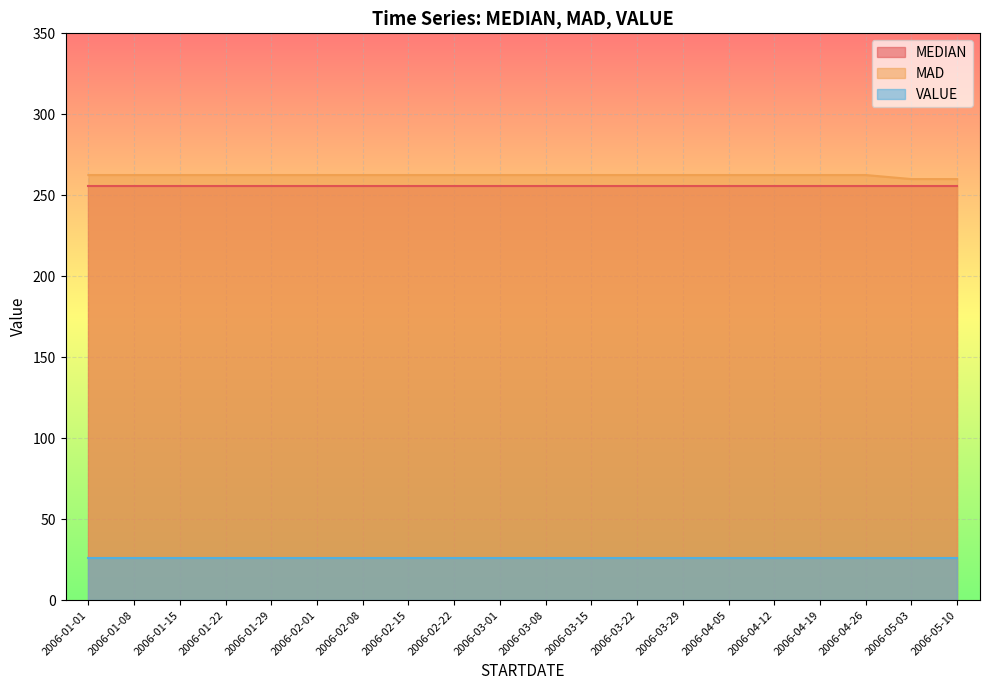

Reading left to right, list all the values displayed in this chart.

MEDIAN: 2006-01-01=255.5	2006-01-08=255.5	2006-01-15=255.5	2006-01-22=255.5	2006-01-29=255.5	2006-02-01=255.5	2006-02-08=255.5	2006-02-15=255.5	2006-02-22=255.5	2006-03-01=255.5	2006-03-08=255.5	2006-03-15=255.5	2006-03-22=255.5	2006-03-29=255.5	2006-04-05=255.5	2006-04-12=255.5	2006-04-19=255.5	2006-04-26=255.5	2006-05-03=255.5	2006-05-10=255.5
MAD: 2006-01-01=262.5	2006-01-08=262.5	2006-01-15=262.5	2006-01-22=262.5	2006-01-29=262.5	2006-02-01=262.5	2006-02-08=262.5	2006-02-15=262.5	2006-02-22=262.5	2006-03-01=262.5	2006-03-08=262.5	2006-03-15=262.5	2006-03-22=262.5	2006-03-29=262.5	2006-04-05=262.5	2006-04-12=262.5	2006-04-19=262.5	2006-04-26=262.5	2006-05-03=260.0	2006-05-10=260.0
VALUE: 2006-01-01=26.0	2006-01-08=26.0	2006-01-15=26.0	2006-01-22=26.0	2006-01-29=26.0	2006-02-01=26.0	2006-02-08=26.0	2006-02-15=26.0	2006-02-22=26.0	2006-03-01=26.0	2006-03-08=26.0	2006-03-15=26.0	2006-03-22=26.0	2006-03-29=26.0	2006-04-05=26.0	2006-04-12=26.0	2006-04-19=26.0	2006-04-26=26.0	2006-05-03=26.0	2006-05-10=26.0